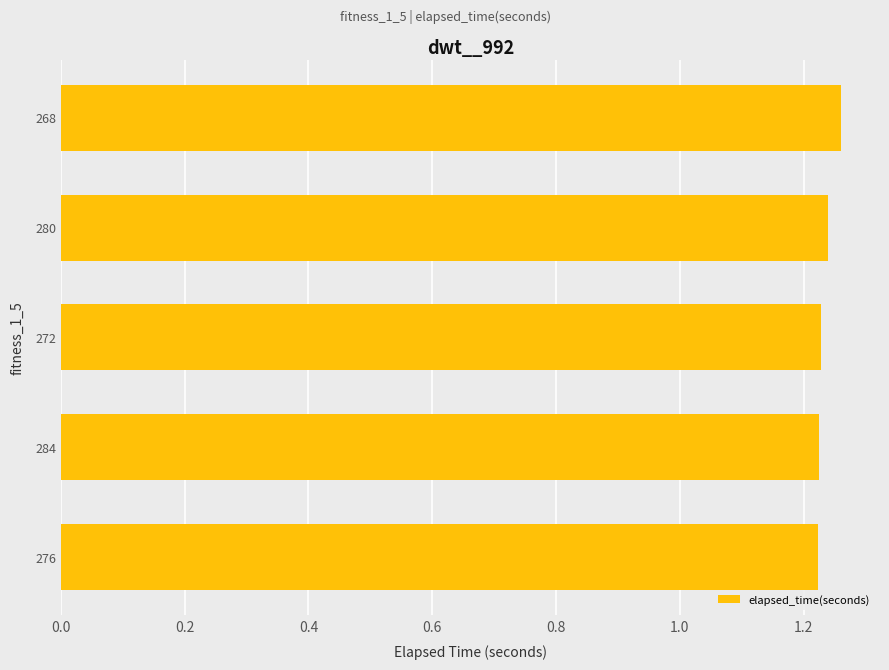

What is the sum of all values?

6.2